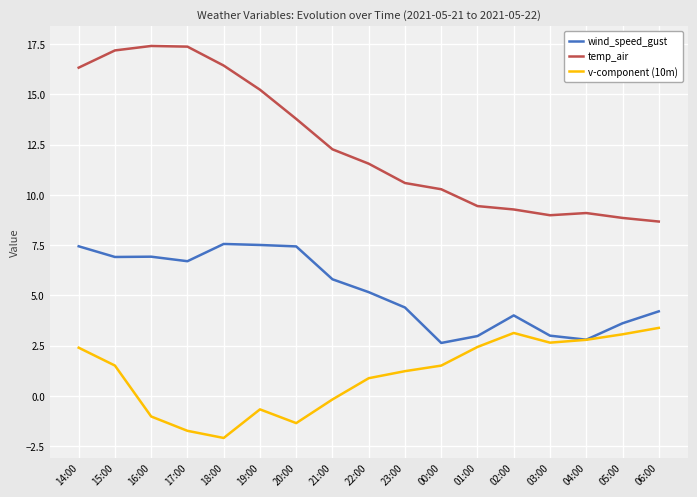

True or false: v-component (10m) and temp_air intersect in this chart.

False